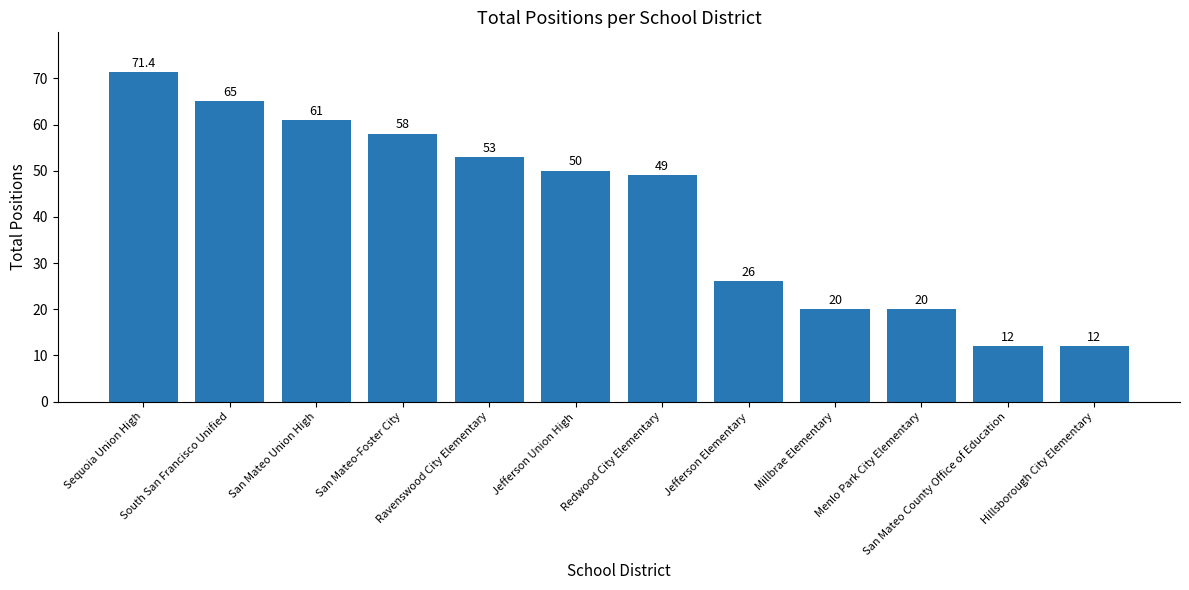

What is the label of the 3rd bar from the left?

San Mateo Union High